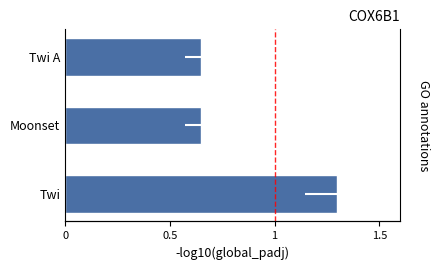

Reading left to right, transcribe all the data shown in this chart.

1.3	0.7	0.7